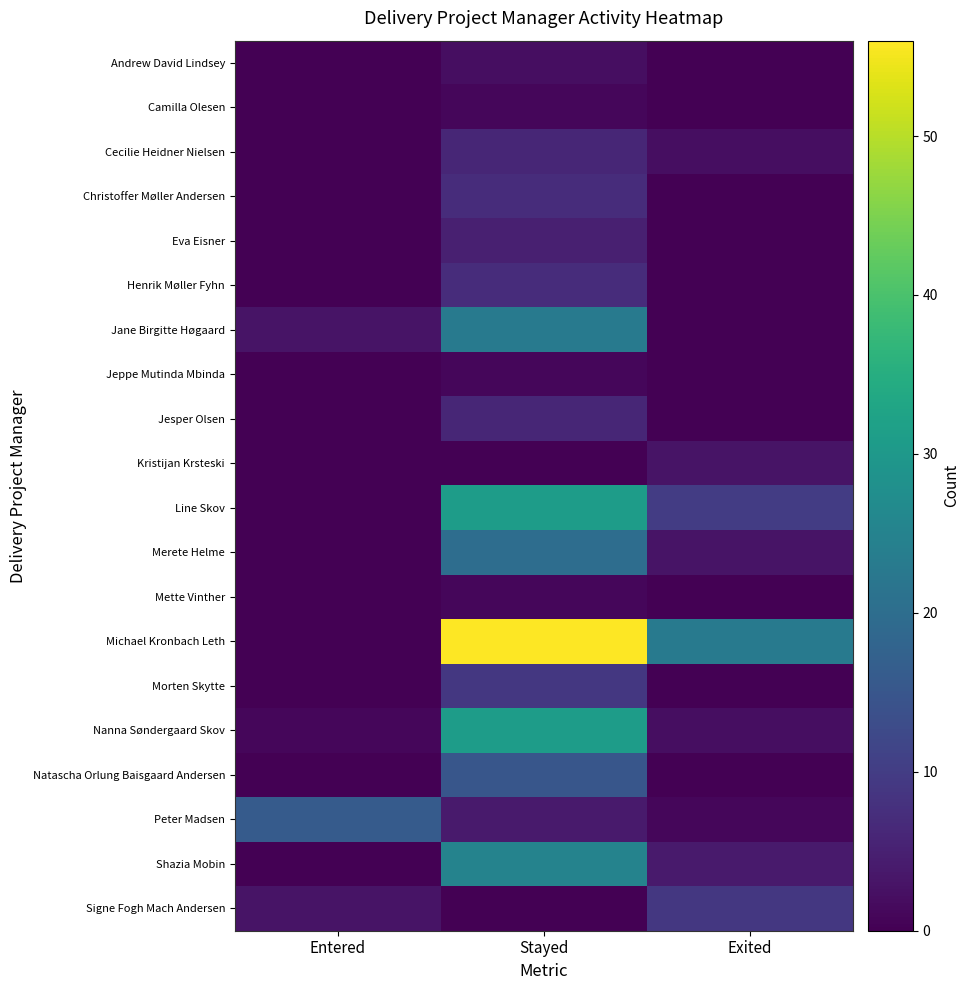

Reading left to right, transcribe all the data shown in this chart.

Andrew David Lindsey: Entered=0	Stayed=2	Exited=0
Camilla Olesen: Entered=0	Stayed=1	Exited=0
Cecilie Heidner Nielsen: Entered=0	Stayed=6	Exited=2
Christoffer Møller Andersen: Entered=0	Stayed=7	Exited=0
Eva Eisner: Entered=0	Stayed=5	Exited=0
Henrik Møller Fyhn: Entered=0	Stayed=7	Exited=0
Jane Birgitte Høgaard: Entered=3	Stayed=23	Exited=0
Jeppe Mutinda Mbinda: Entered=0	Stayed=1	Exited=0
Jesper Olsen: Entered=0	Stayed=6	Exited=0
Kristijan Krsteski: Entered=0	Stayed=0	Exited=3
Line Skov: Entered=0	Stayed=31	Exited=10
Merete Helme: Entered=0	Stayed=20	Exited=3
Mette Vinther: Entered=0	Stayed=1	Exited=0
Michael Kronbach Leth: Entered=0	Stayed=56	Exited=23
Morten Skytte: Entered=0	Stayed=9	Exited=0
Nanna Søndergaard Skov: Entered=1	Stayed=31	Exited=2
Natascha Orlung Baisgaard Andersen: Entered=0	Stayed=15	Exited=0
Peter Madsen: Entered=16	Stayed=4	Exited=1
Shazia Mobin: Entered=0	Stayed=25	Exited=4
Signe Fogh Mach Andersen: Entered=3	Stayed=0	Exited=9